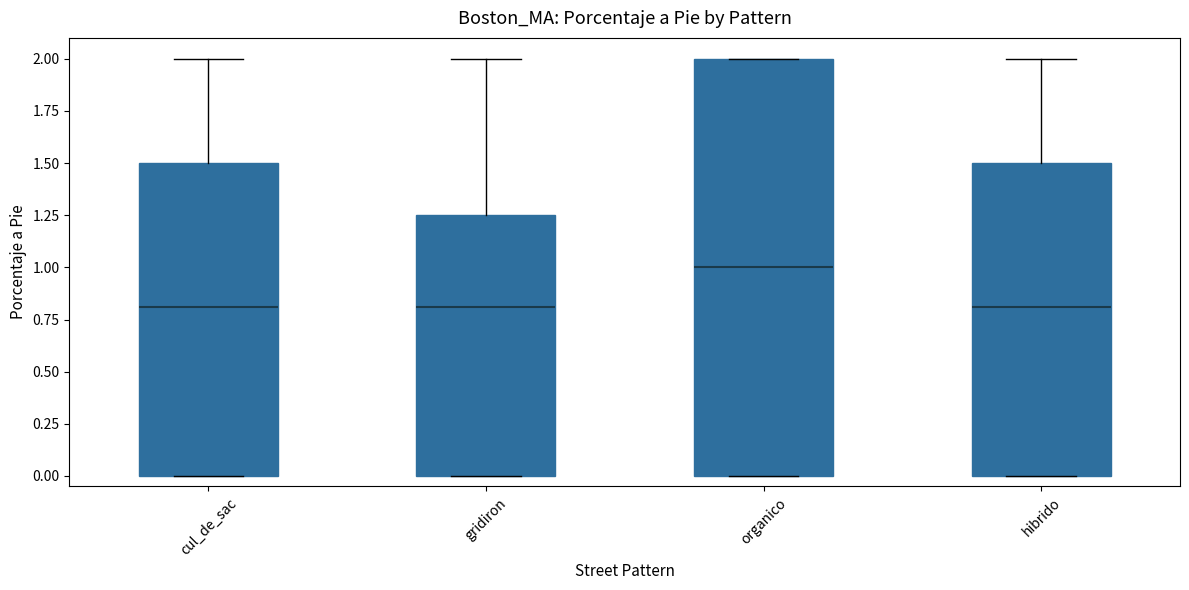

Reading left to right, read every box against the y-axis: the position of its median line, the range the box covers, and the ends of its whiskers. The values are not printed on the chart, so give them approximately, as read against the axis.

cul_de_sac: median 0.80, box 0.00 to 1.50, whiskers 0.00 to 2.00
gridiron: median 0.80, box 0.00 to 1.25, whiskers 0.00 to 2.00
organico: median 1.00, box 0.00 to 2.00, whiskers 0.00 to 2.00
hibrido: median 0.80, box 0.00 to 1.50, whiskers 0.00 to 2.00